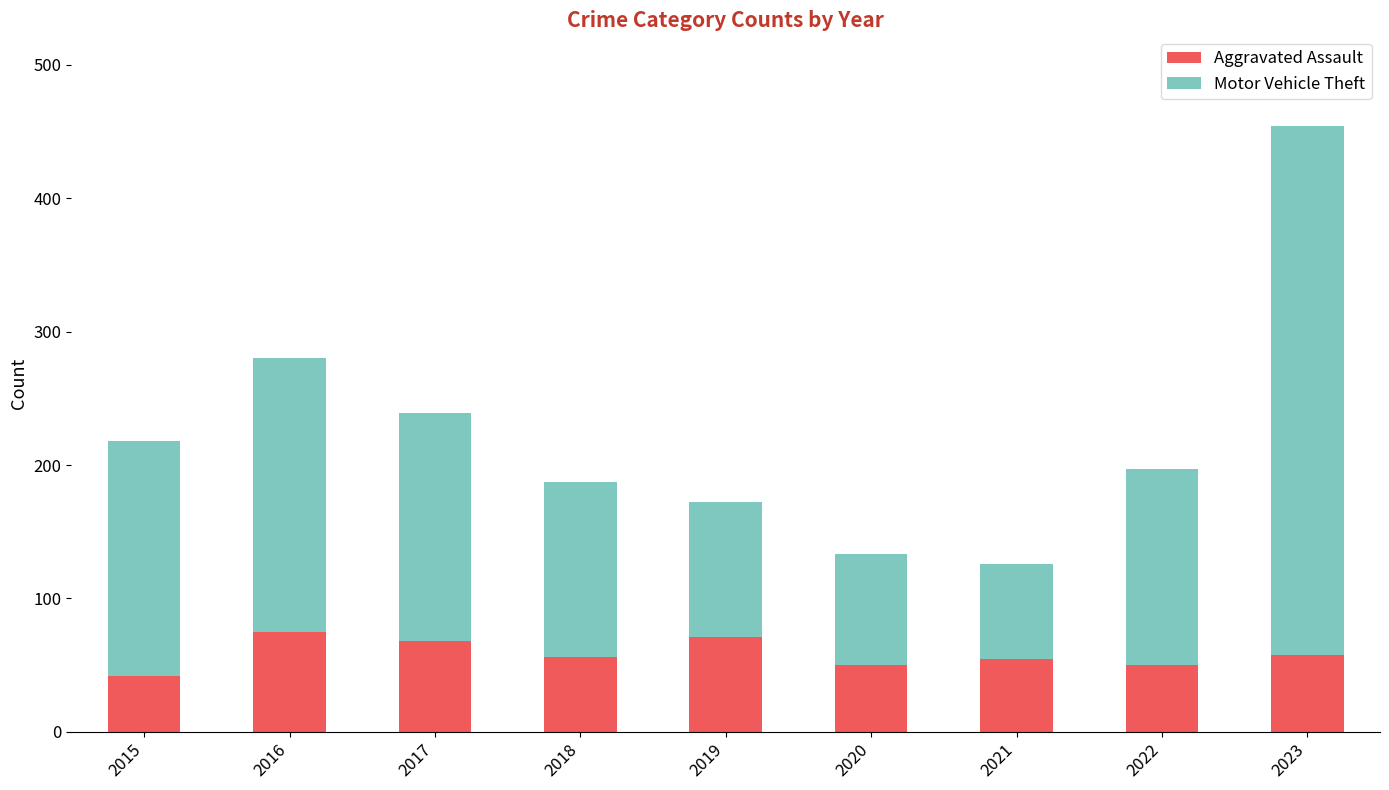

What is the approximate value of Aggravated Assault at 2018, to the nearest 5?

55